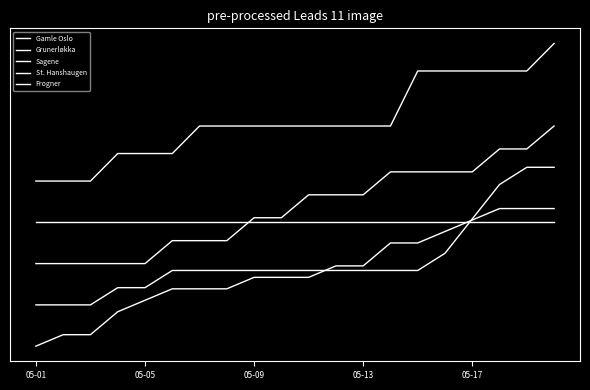

Is this an area chart (filled region under the line)?

No